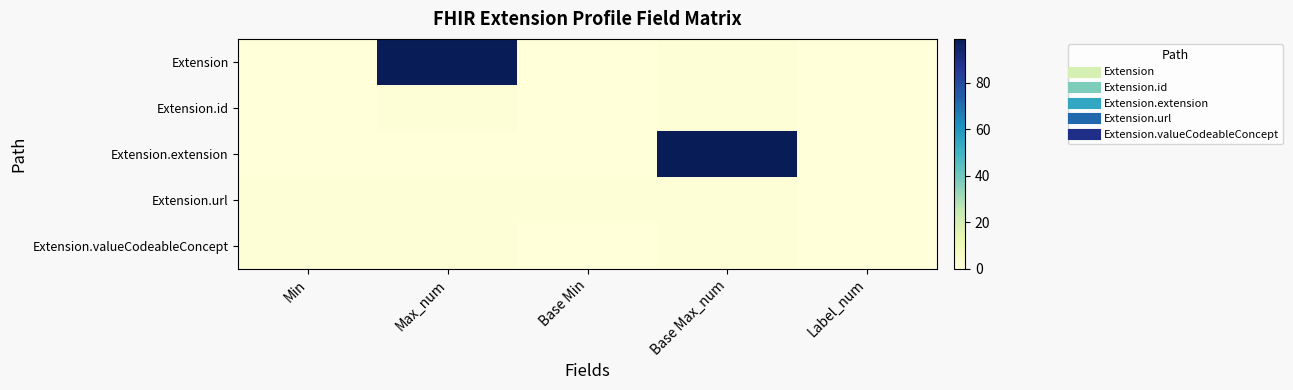

Reading left to right, extract all data points from this chart.

Extension: Min=0	Max_num=99	Base Min=0	Base Max_num=1	Label_num=0
Extension.id: Min=0	Max_num=1	Base Min=0	Base Max_num=1	Label_num=0
Extension.extension: Min=0	Max_num=0	Base Min=0	Base Max_num=99	Label_num=0
Extension.url: Min=1	Max_num=1	Base Min=1	Base Max_num=1	Label_num=0
Extension.valueCodeableConcept: Min=1	Max_num=1	Base Min=0	Base Max_num=1	Label_num=0